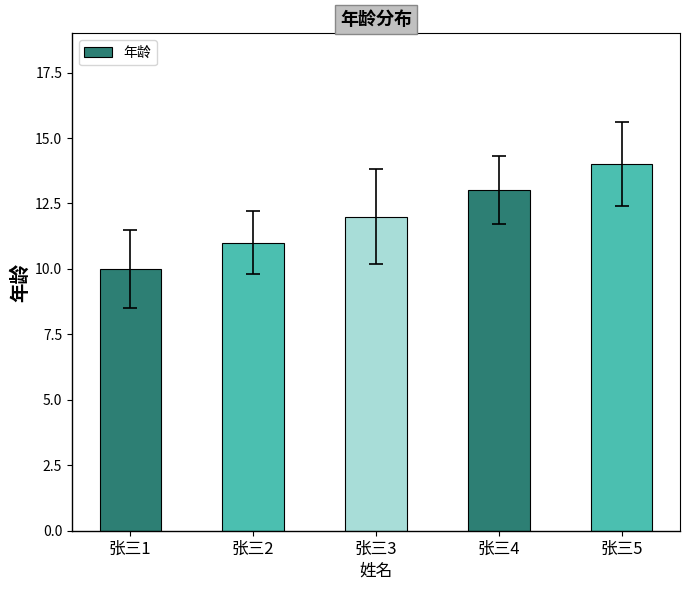

What is the minimum value shown in the chart?

10